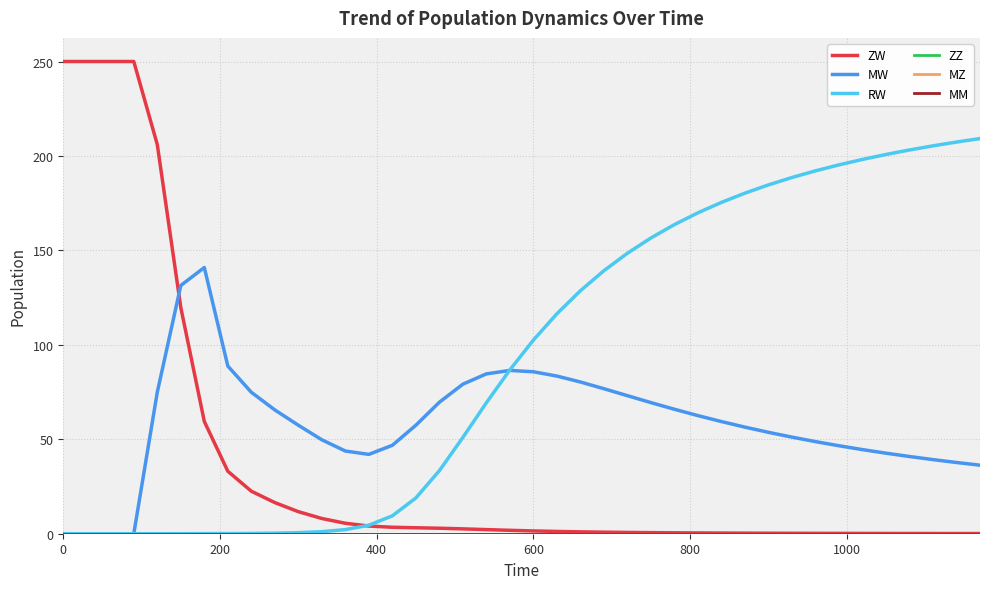

Does the chart have visible grid lines?

Yes